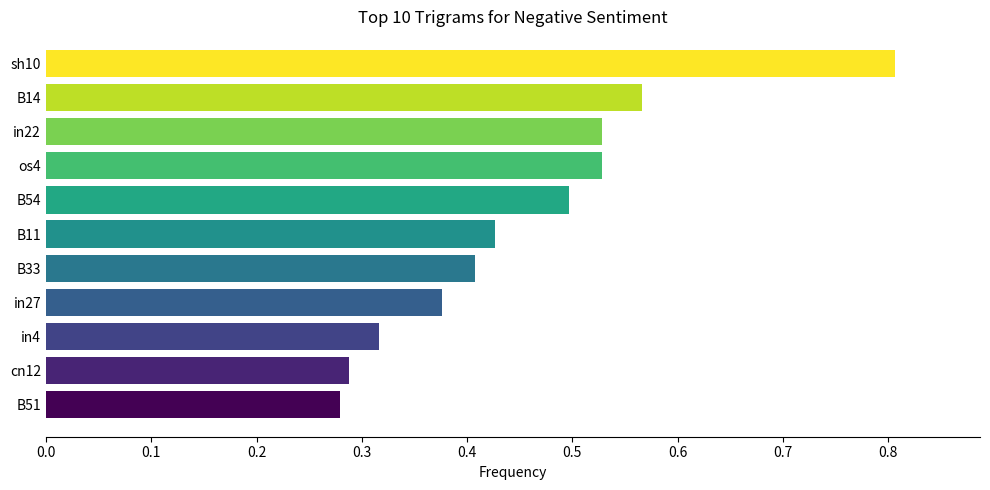

What is the change in value from in27 to sh10?

+0.4